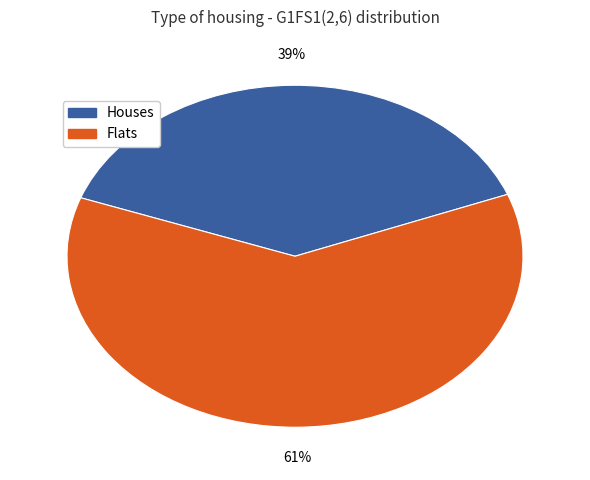

Is there a majority slice in this chart?

Yes